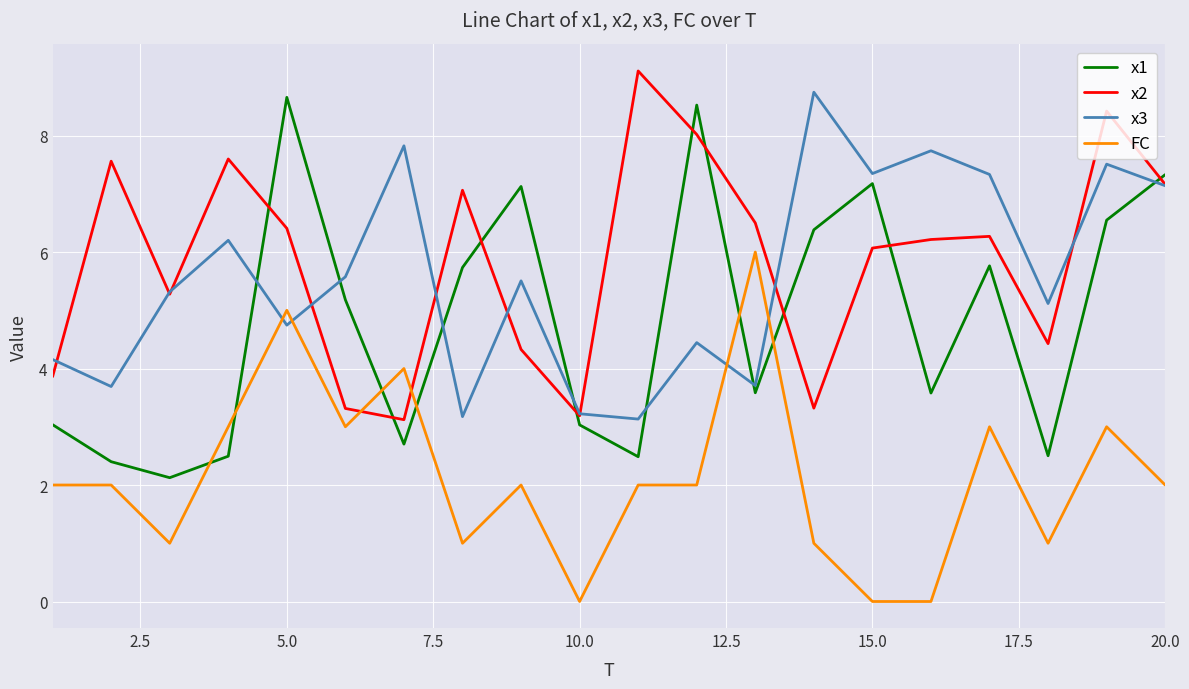

What is the highest value of the FC series?

6.0